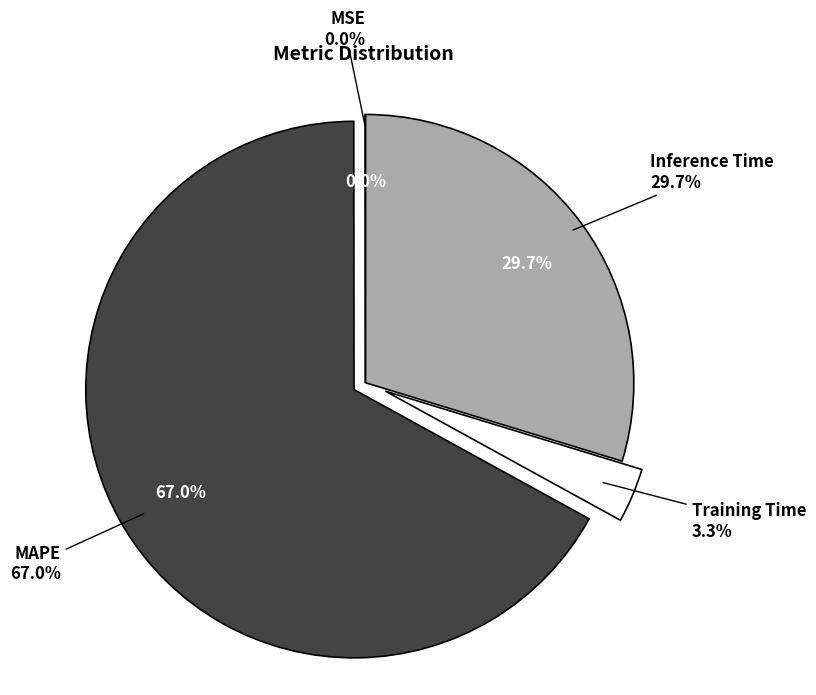

Which slice is the largest?

MAPE